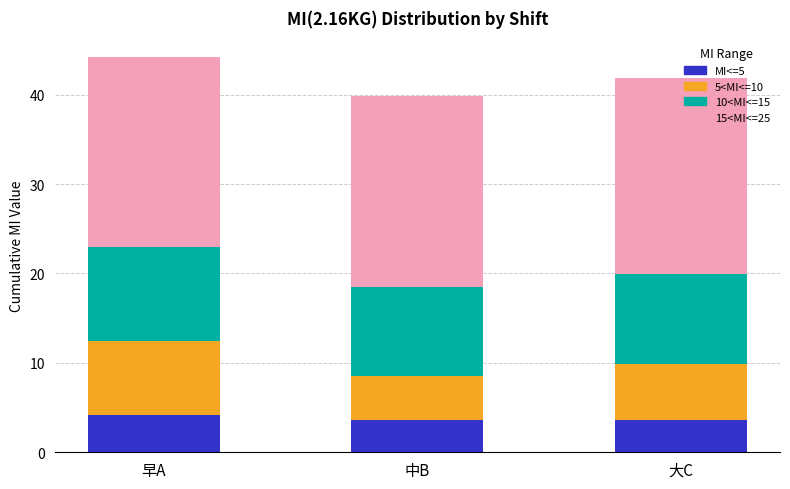

The MI<=5 series shows 6.7 at 早A. True or false?

False